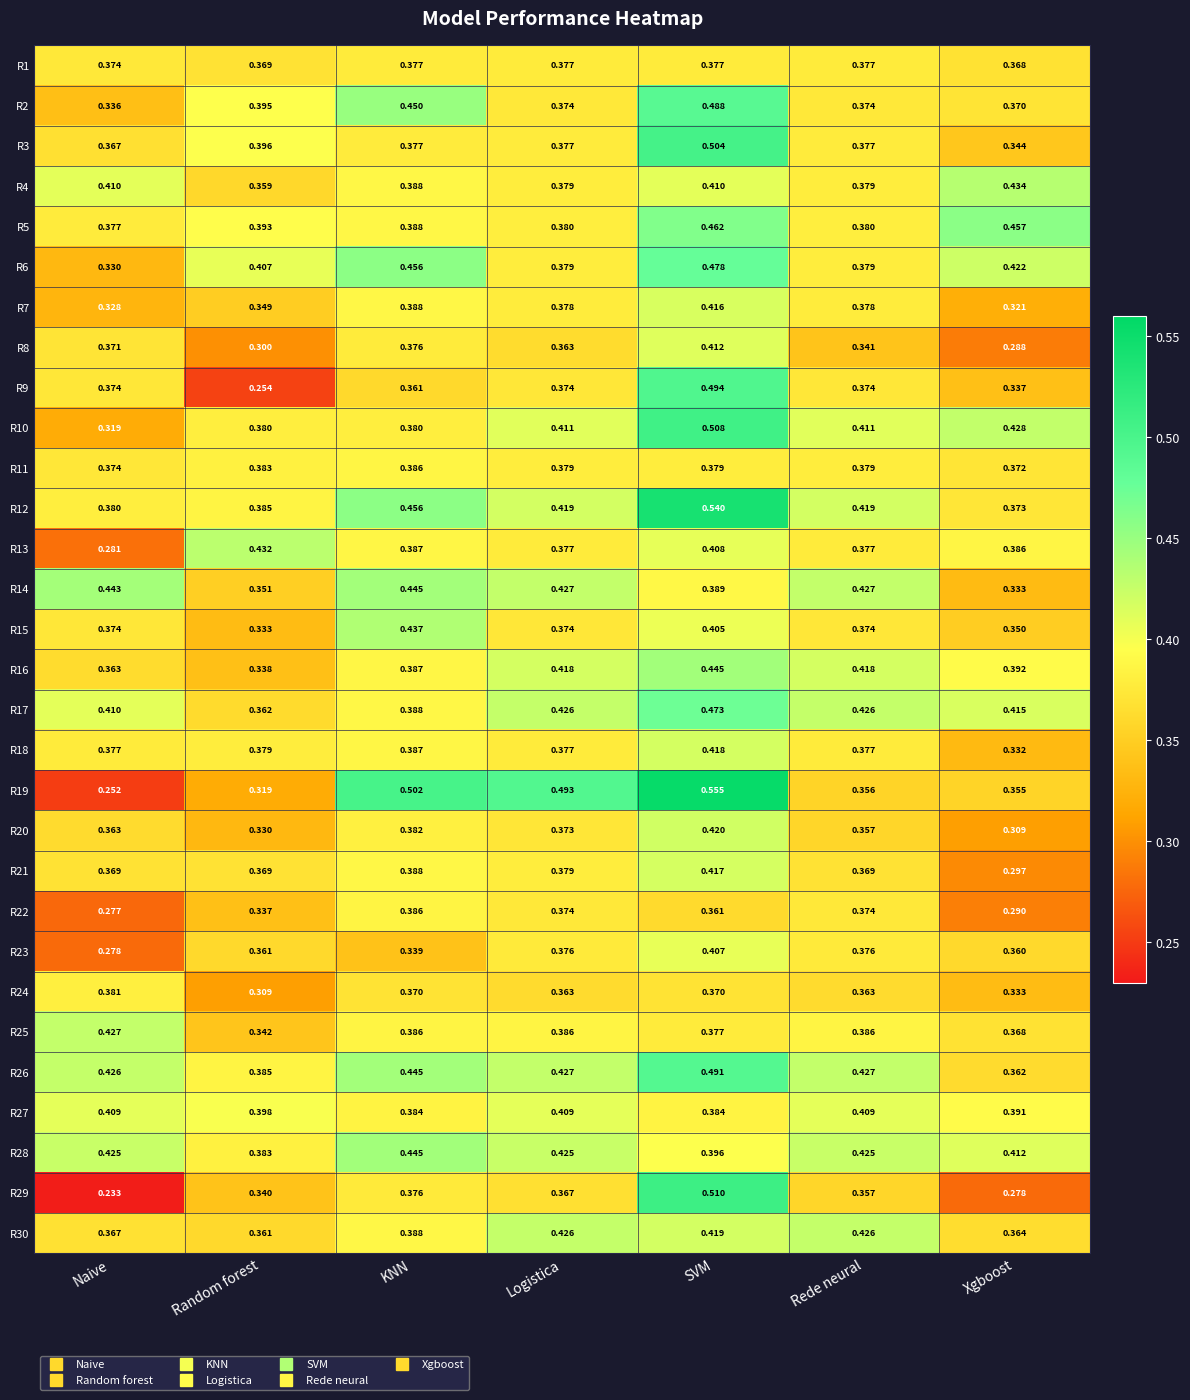

List the labels in order of R19 value, smallest first.

Naive, Random forest, Xgboost, Rede neural, Logistica, KNN, SVM